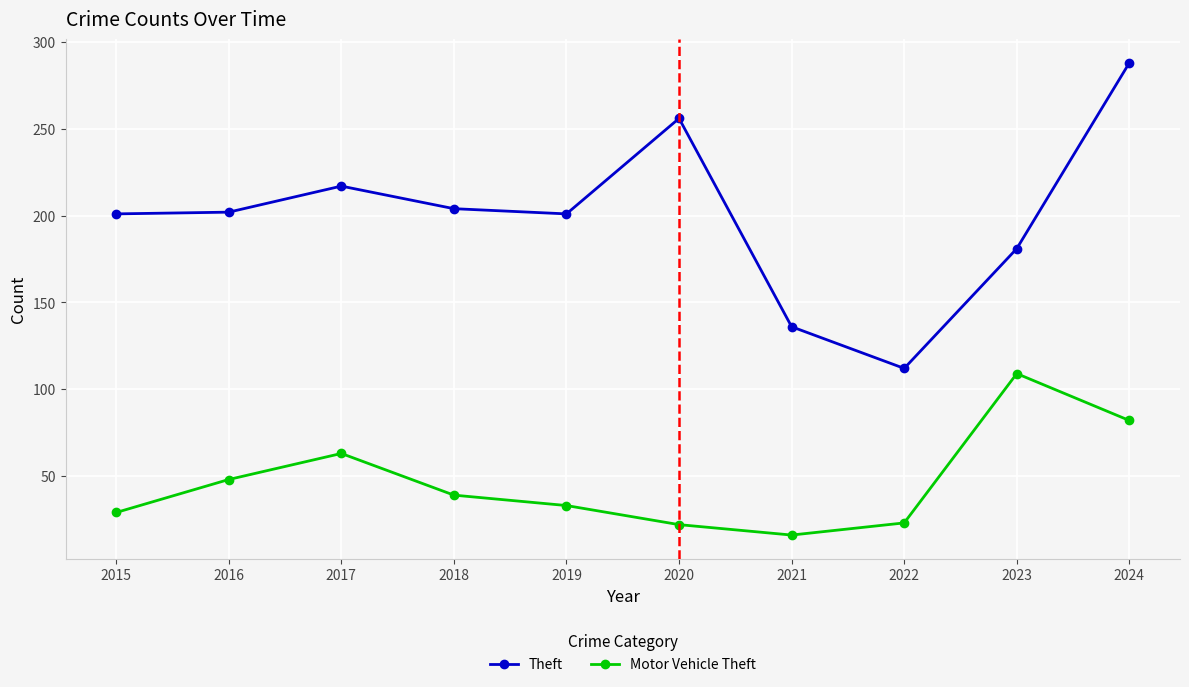

What is the spread (max minus min) of values at 2021?

120